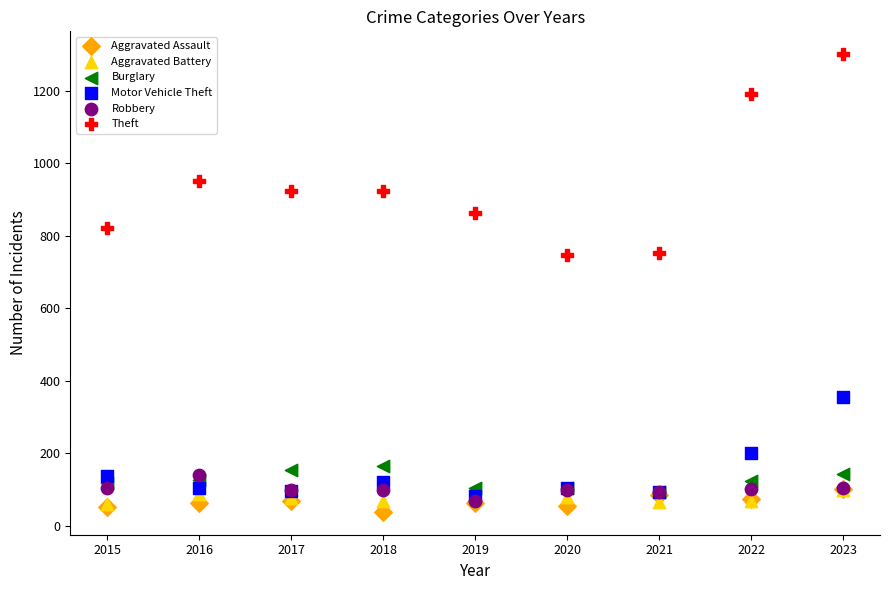

What are all the series names shown in the legend?

Aggravated Assault, Aggravated Battery, Burglary, Motor Vehicle Theft, Robbery, Theft